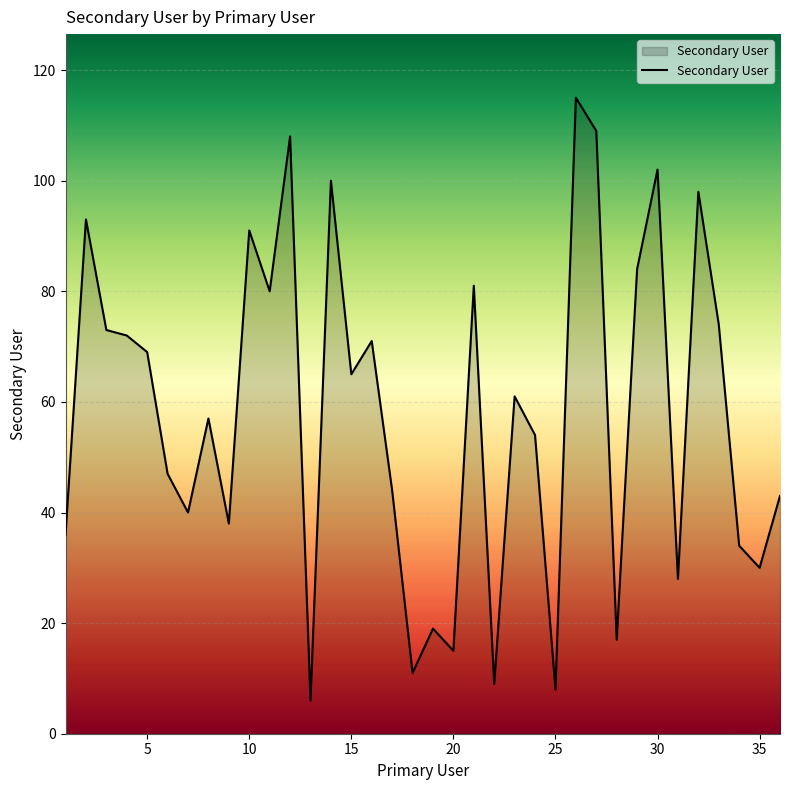

Reading left to right, what are all the values shown in this chart?

36	93	73	72	69	47	40	57	38	91	80	108	6	100	65	71	44	11	19	15	81	9	61	54	8	115	109	17	84	102	28	98	74	34	30	43